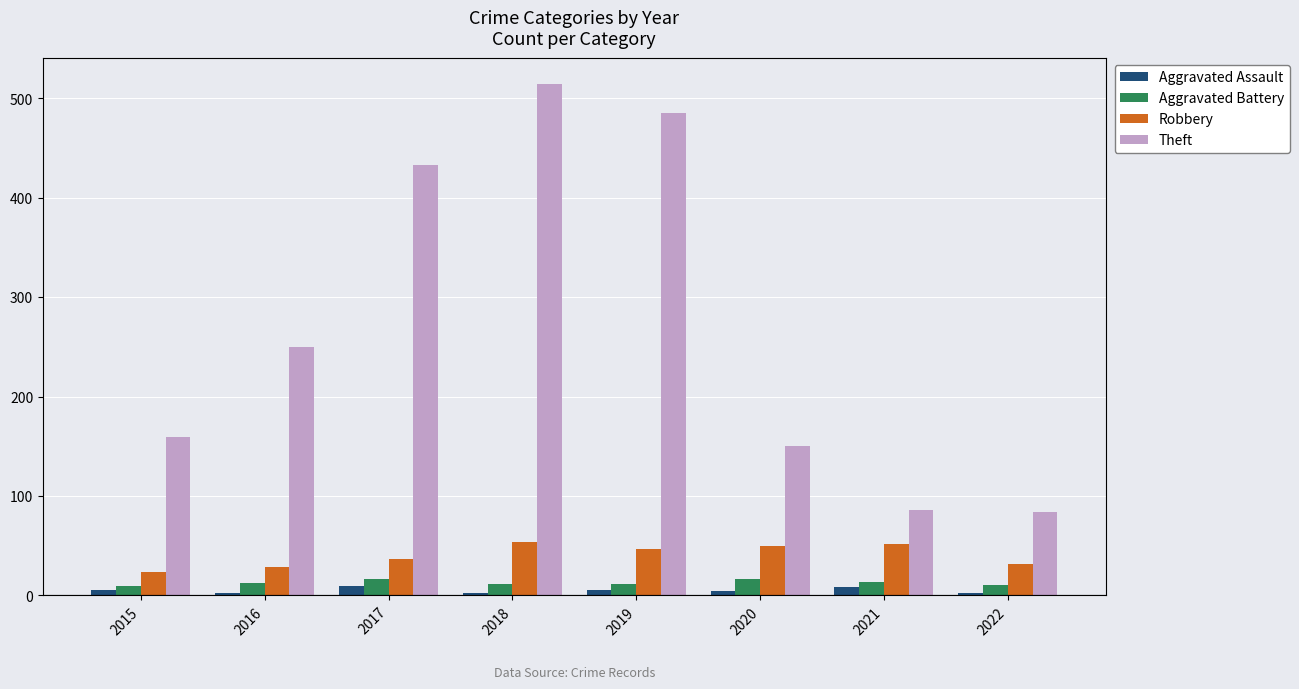

What is the average value of the Theft series?

270